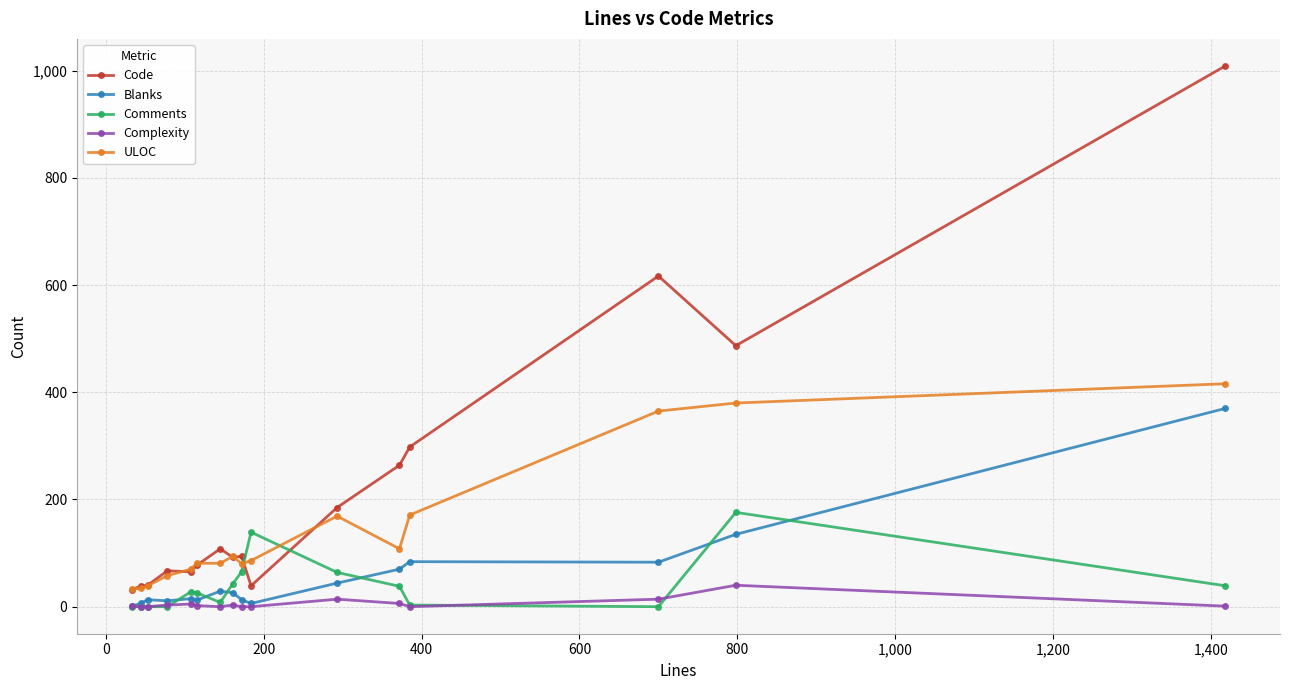

What is the maximum value shown in the chart?

1009